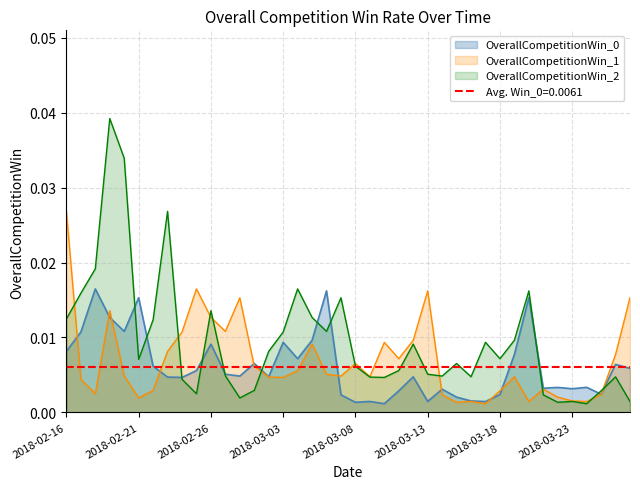

At which category is the sum across all series the highest?

2018-02-19